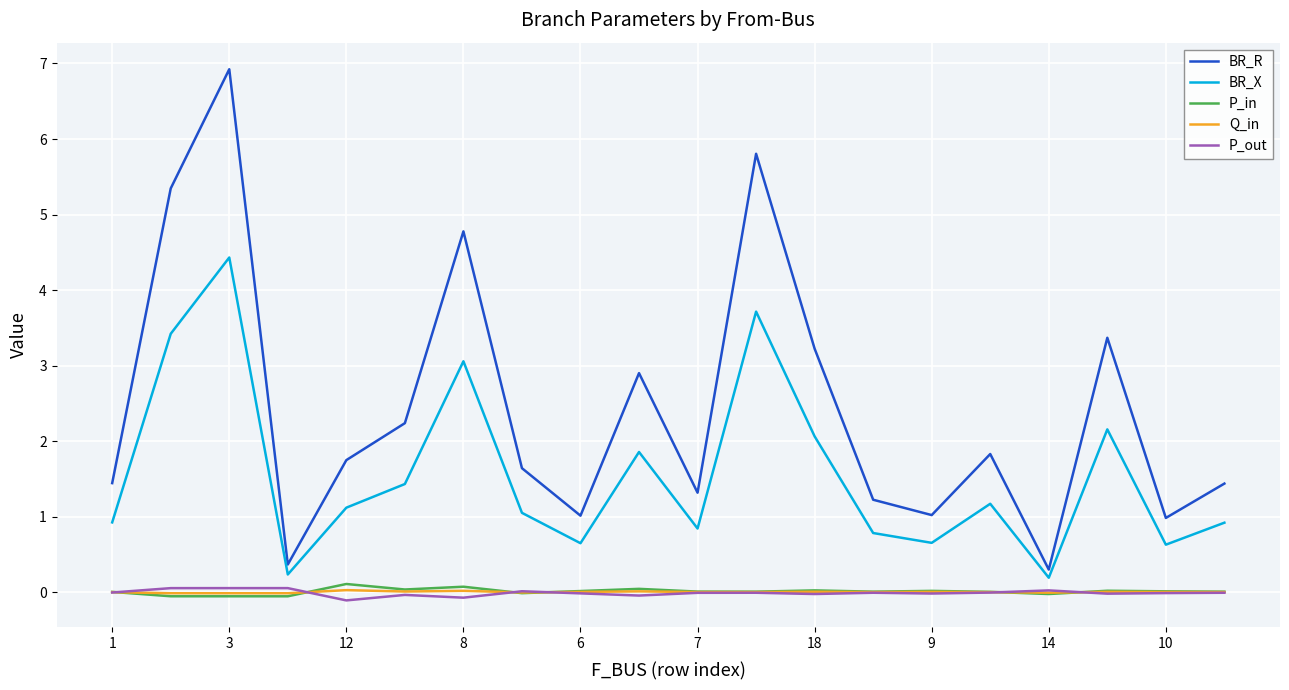

What is the greatest value displayed?

6.9